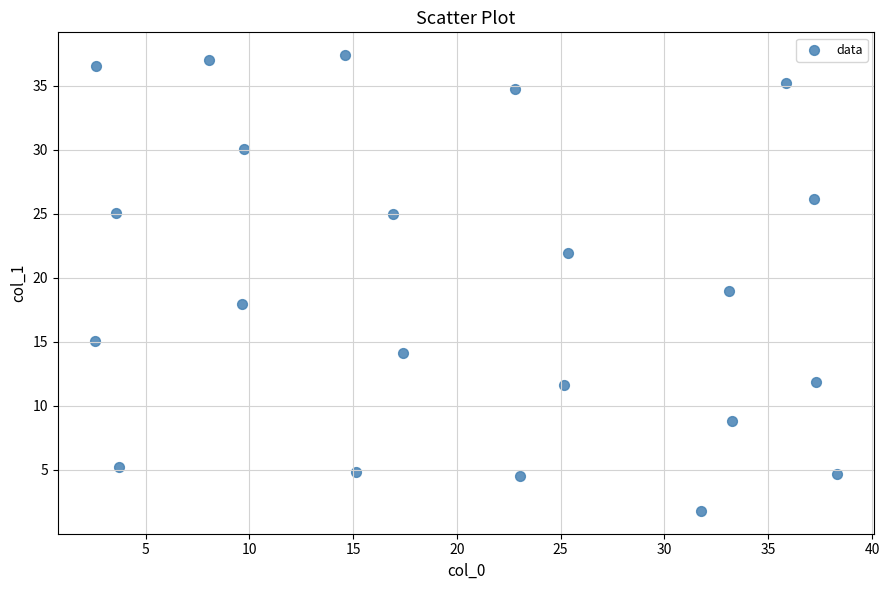

What is the range of Y values (max minus min)?

35.6